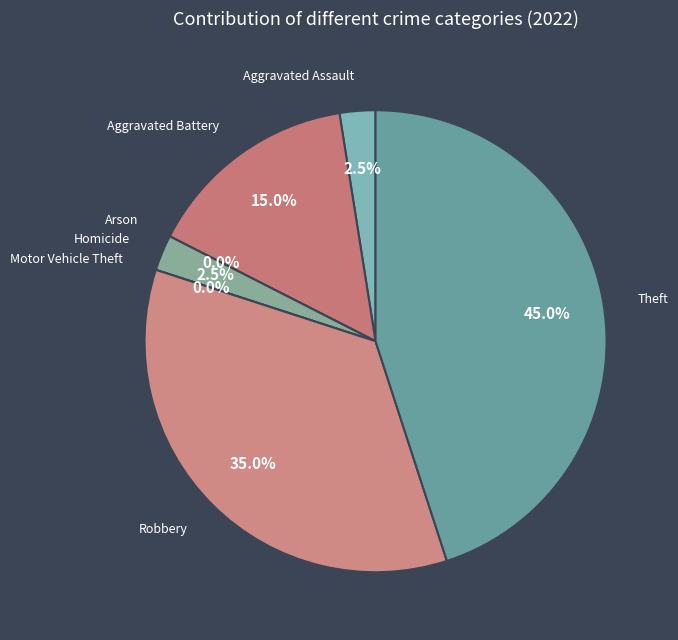

Rank the categories by value from lowest to highest.

Arson, Motor Vehicle Theft, Aggravated Assault, Homicide, Aggravated Battery, Robbery, Theft